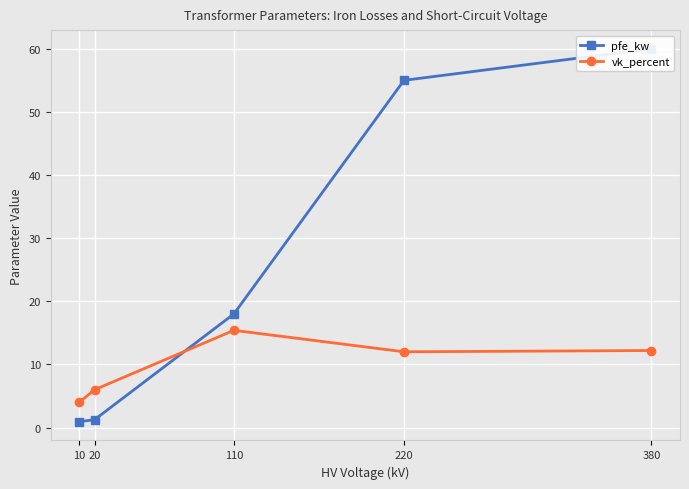

How many data points in vk_percent are less than 12?

2